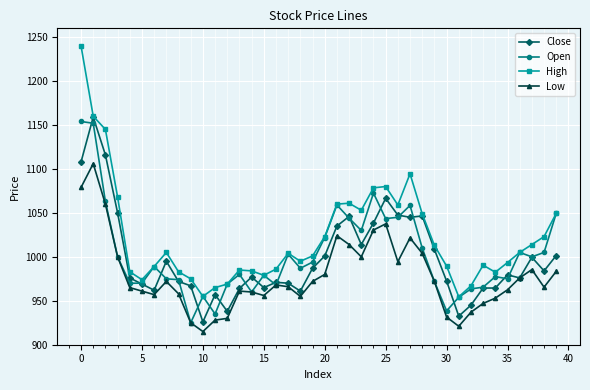

In Low, how many points are lower than both neighbors (excluding endpoints)?

8